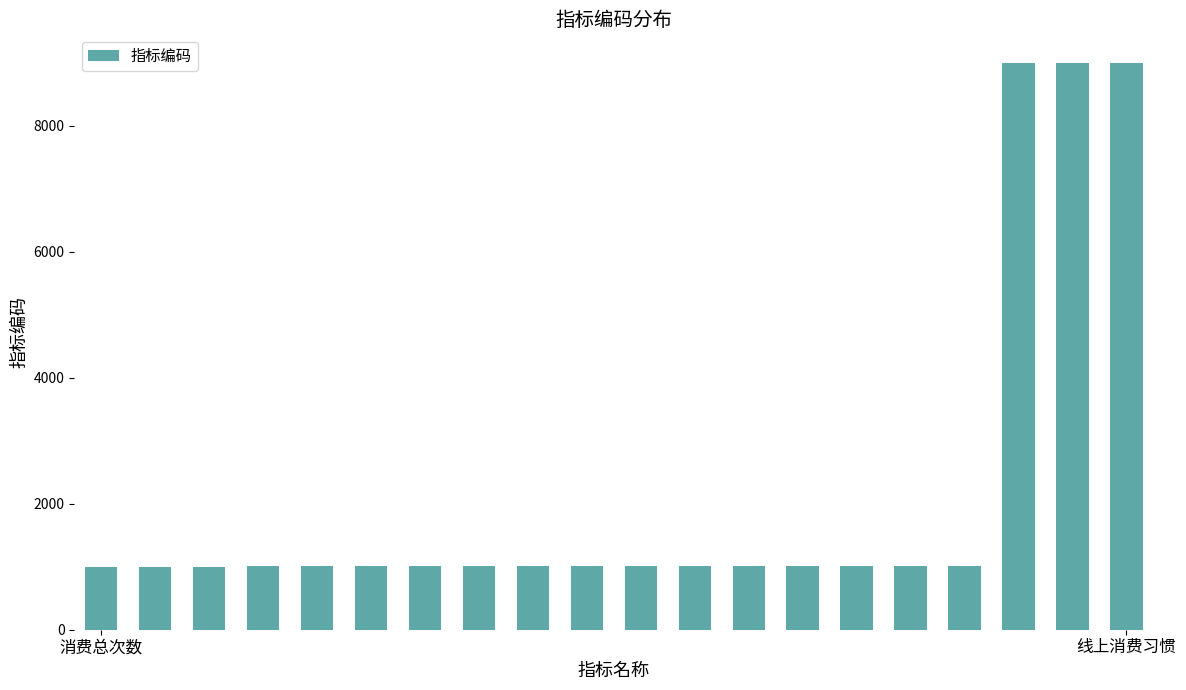

What is the difference between the maximum and minimum values?

8002